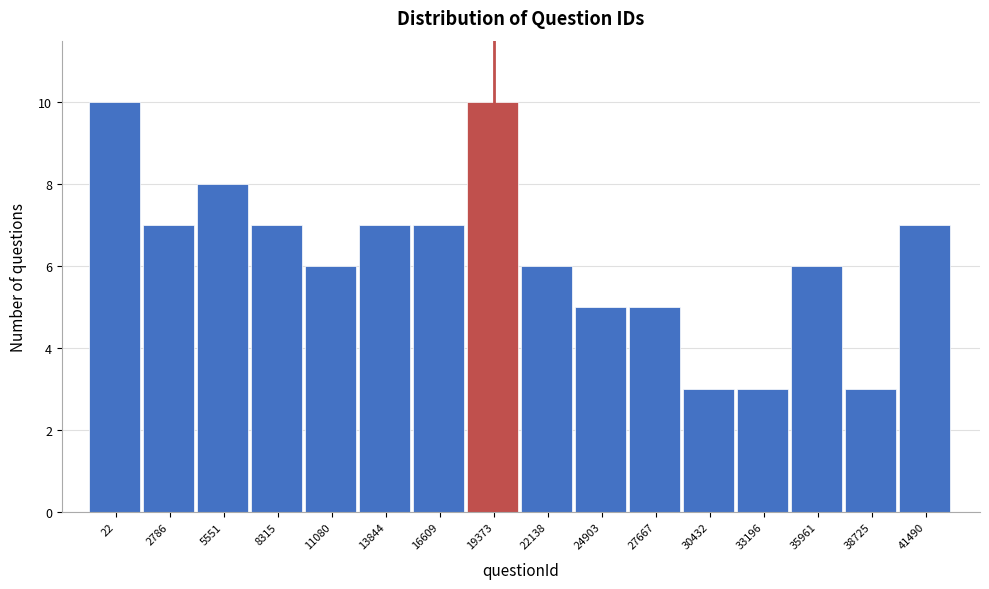

Reading left to right, extract all data points from this chart.

10	7	8	7	6	7	7	10	6	5	5	3	3	6	3	7